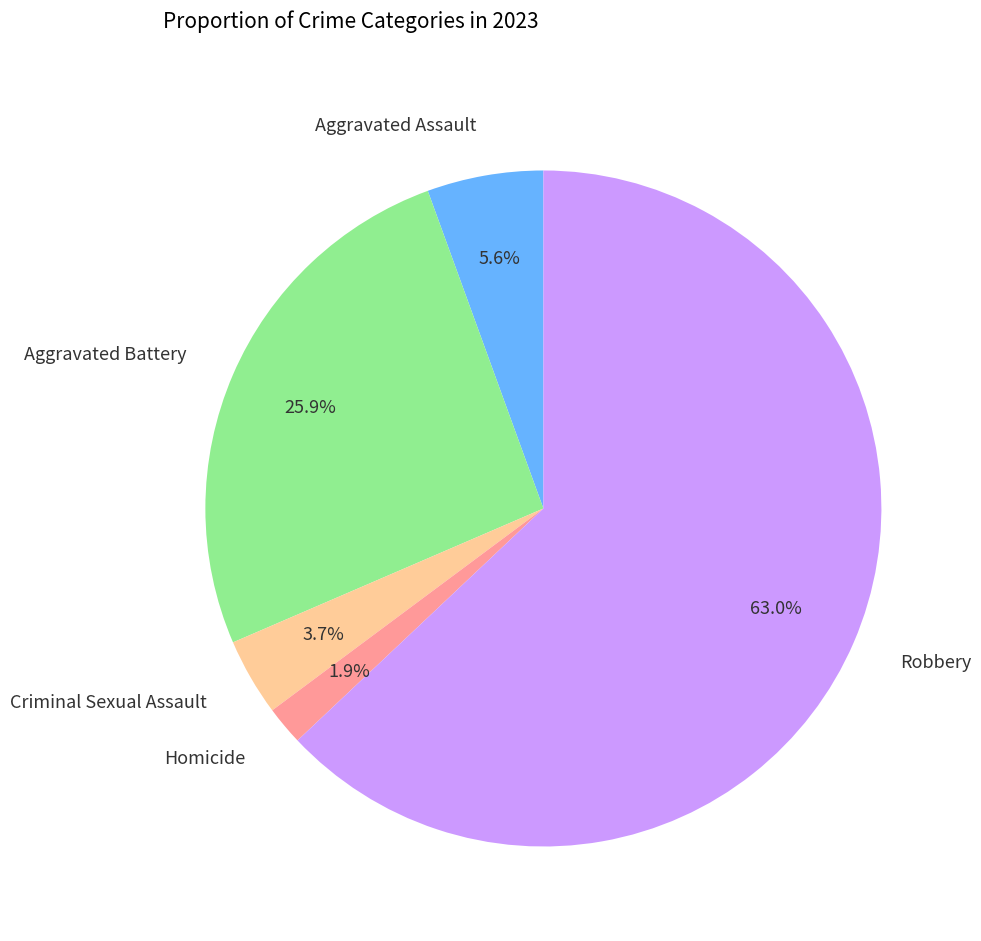

Which slice represents more than half of the pie?

Robbery